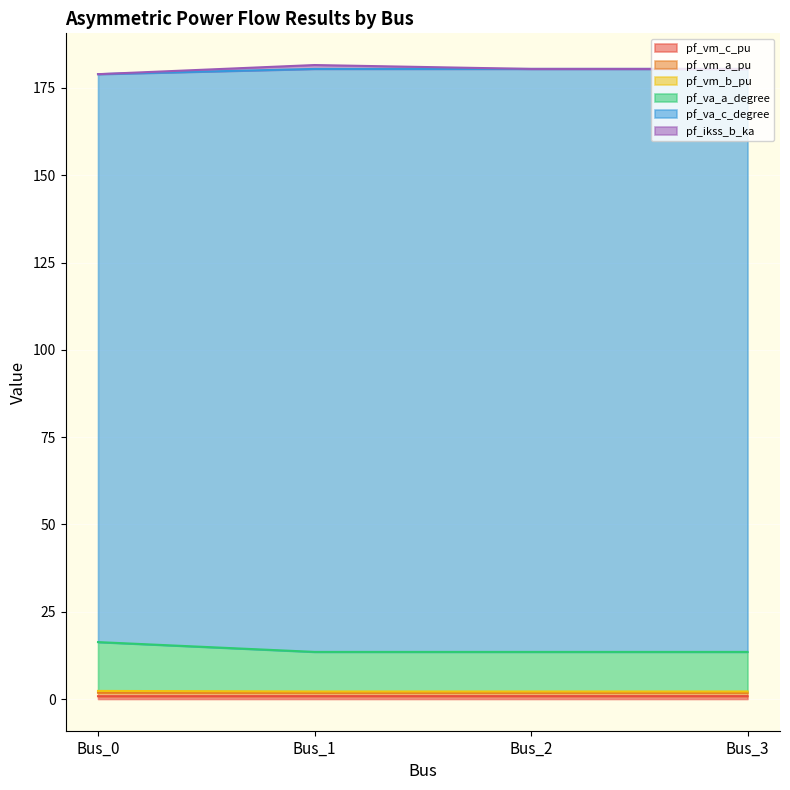

True or false: pf_vm_a_pu has more than 1 points higher than both neighbors.

False